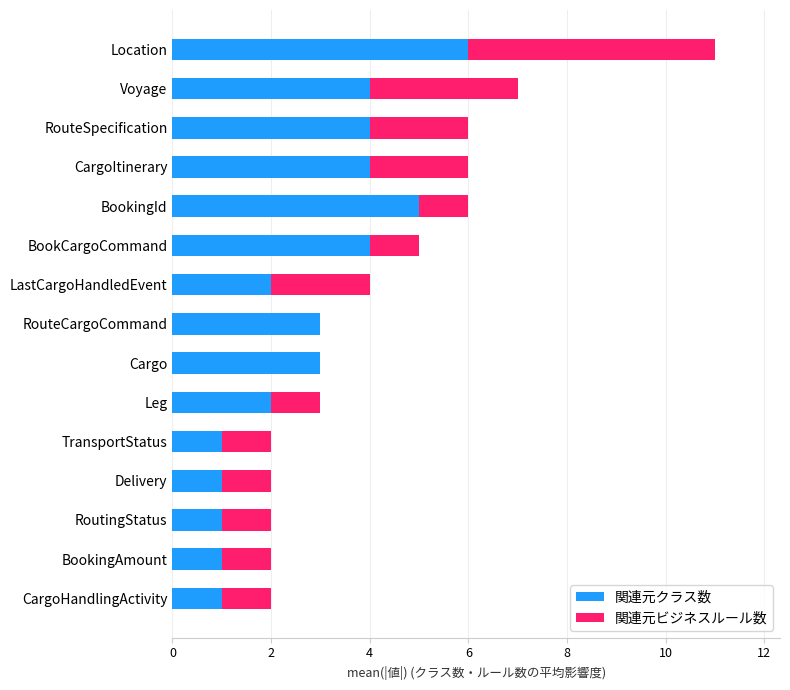

What is the maximum value for 関連元クラス数?

6